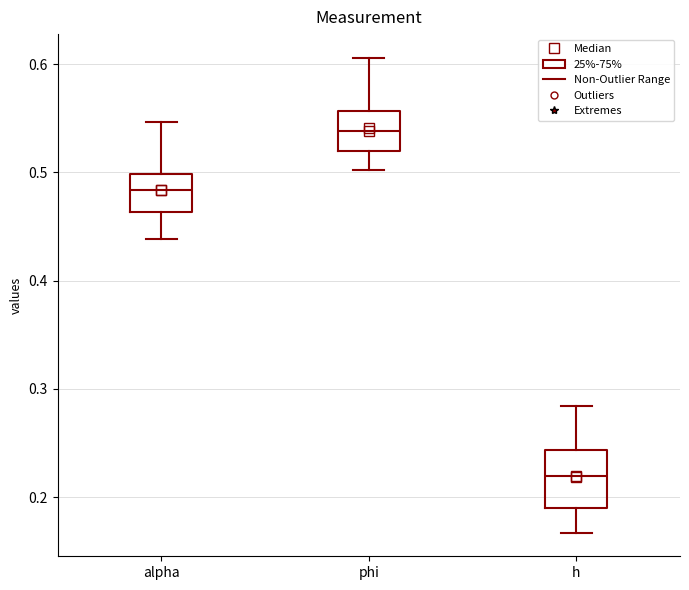

Which box is the tallest, from its lower edge to its upper edge?

h